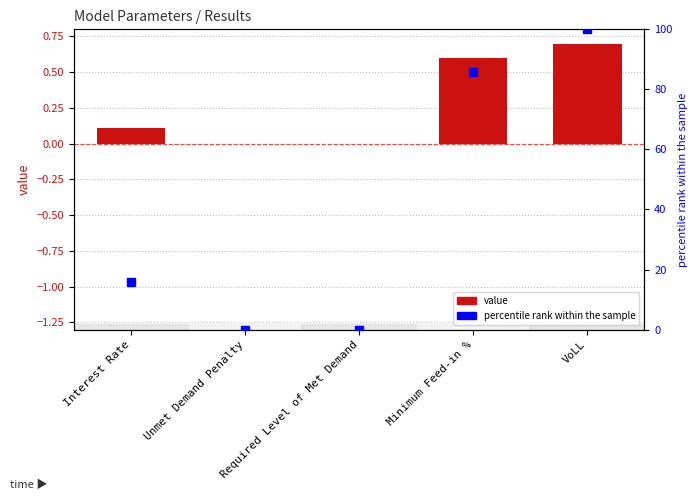

Which series has the largest Y range (max minus min)?

percentile rank within the sample